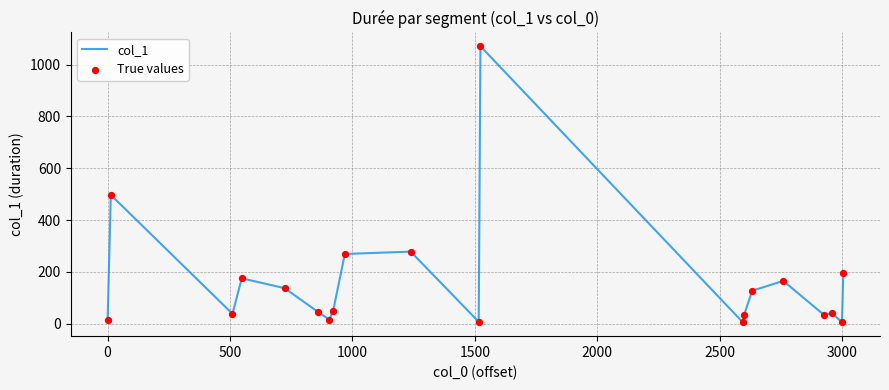

What is the difference between the maximum and minimum values?

1066